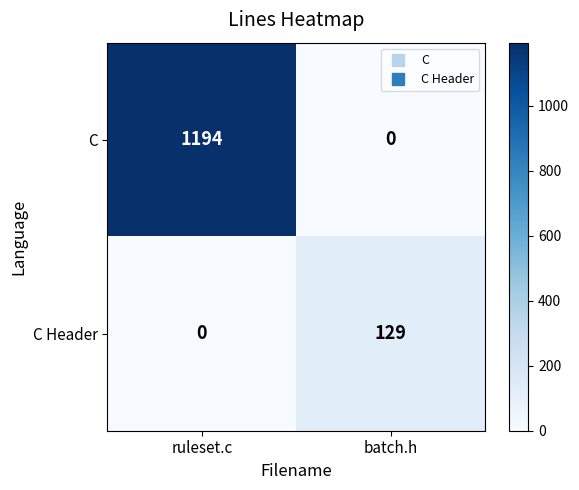

Which series changed the most between ruleset.c and batch.h?

C